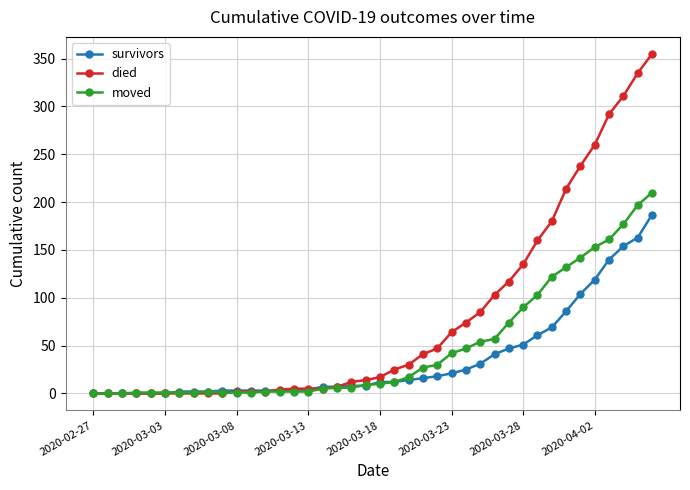

How many lines are shown in the chart?

3